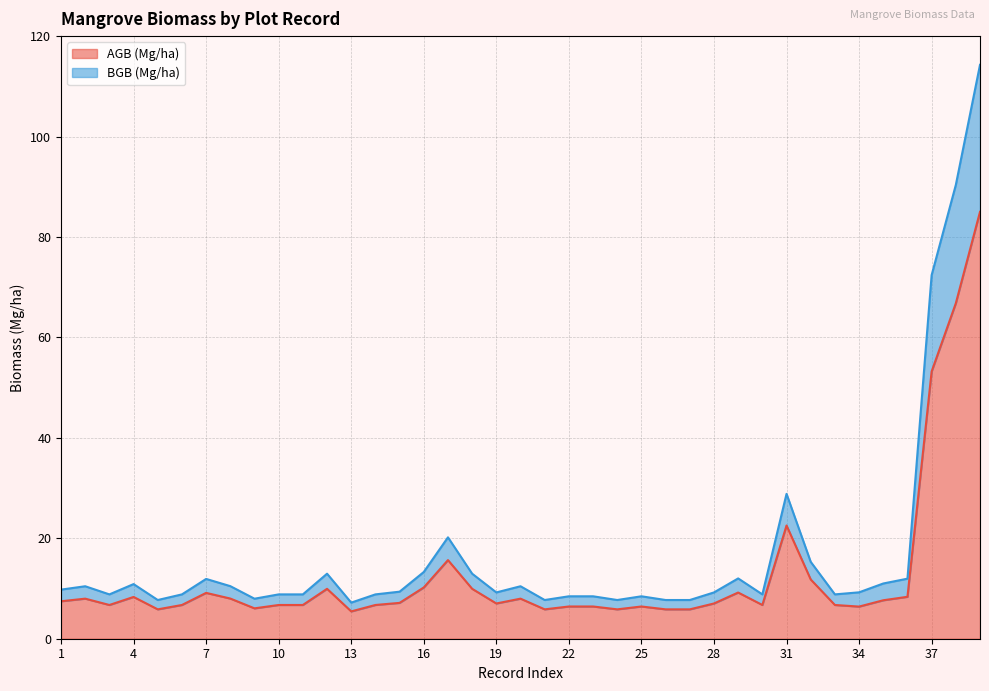

What value does the AGB (Mg/ha) series have at 22?

6.4